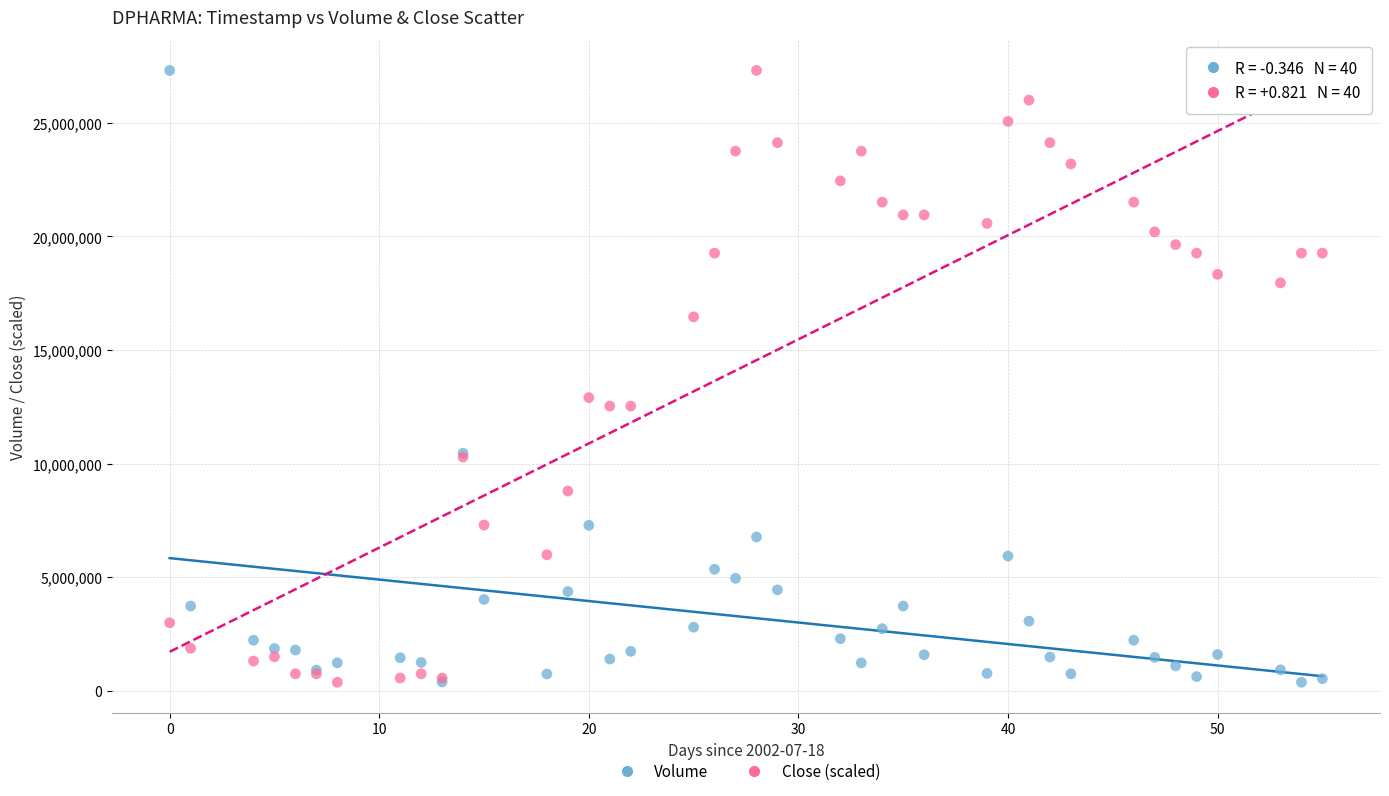

In the Volume series, what Y value is closest to 13840124?

10453844.0